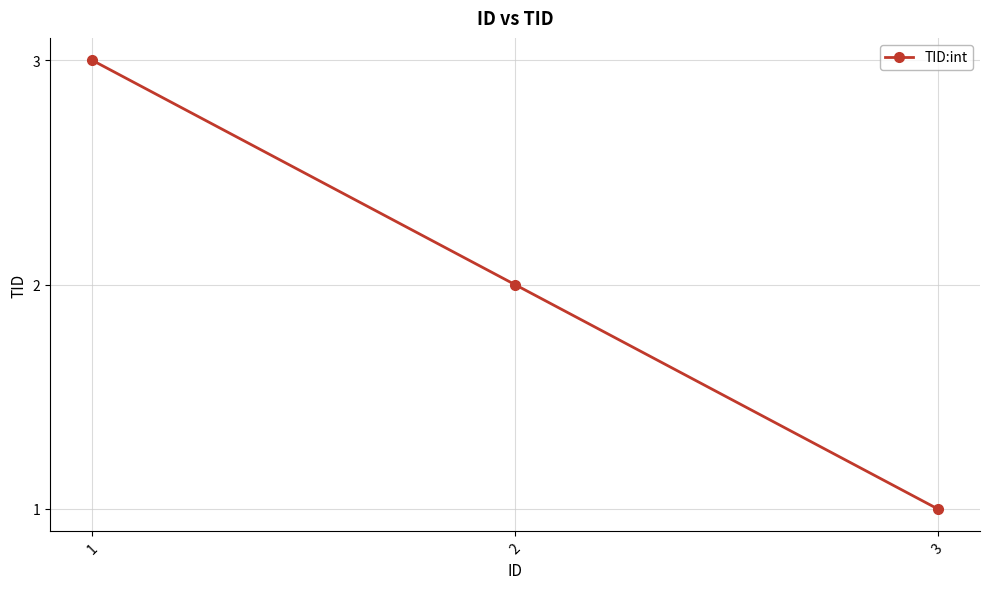

At which category does the chart reach its peak across all series?

1